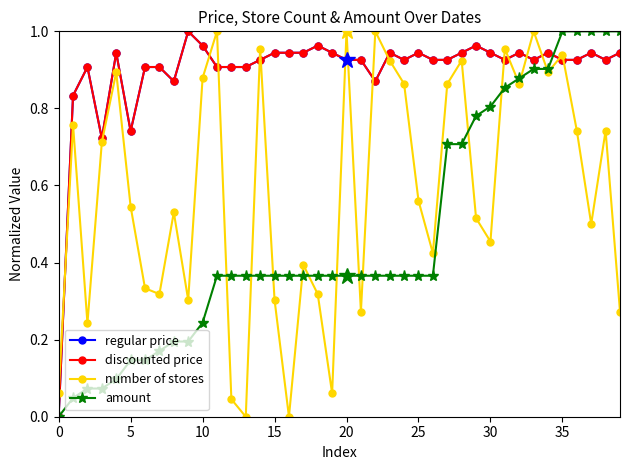

Does the chart have visible grid lines?

No